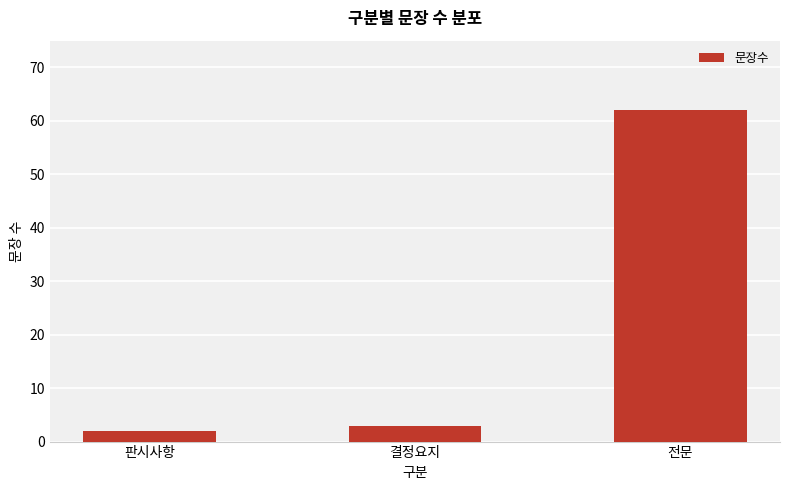

What is the ratio of the value at 전문 to the value at 결정요지?

20.7